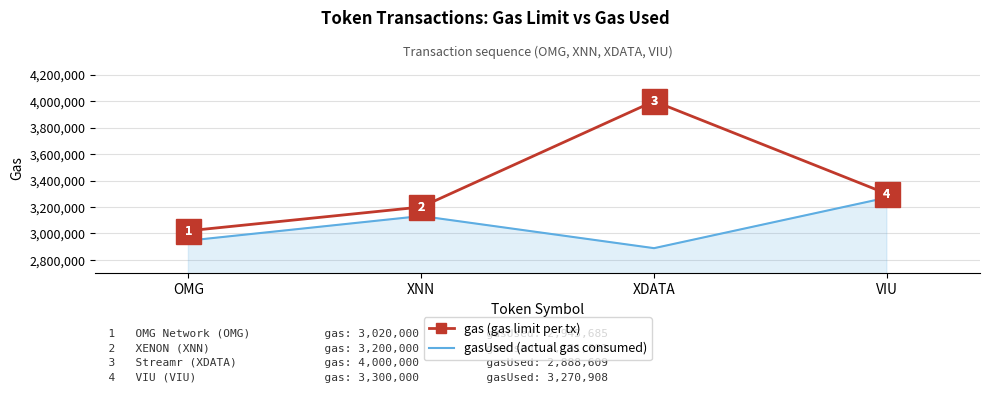

How many gasUsed (actual gas consumed) values are between 2945685 and 3270908?

3